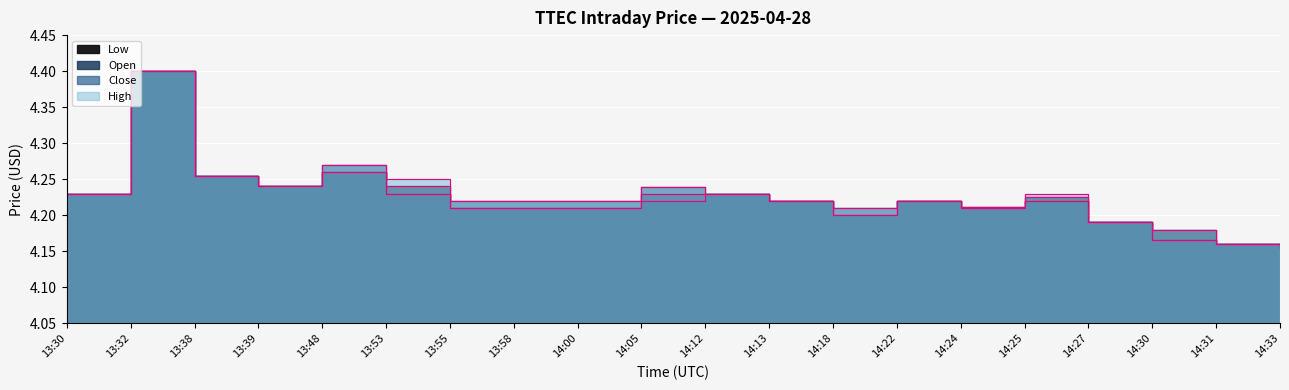

Is it true that Open equals 4.2 at 14:18?

True